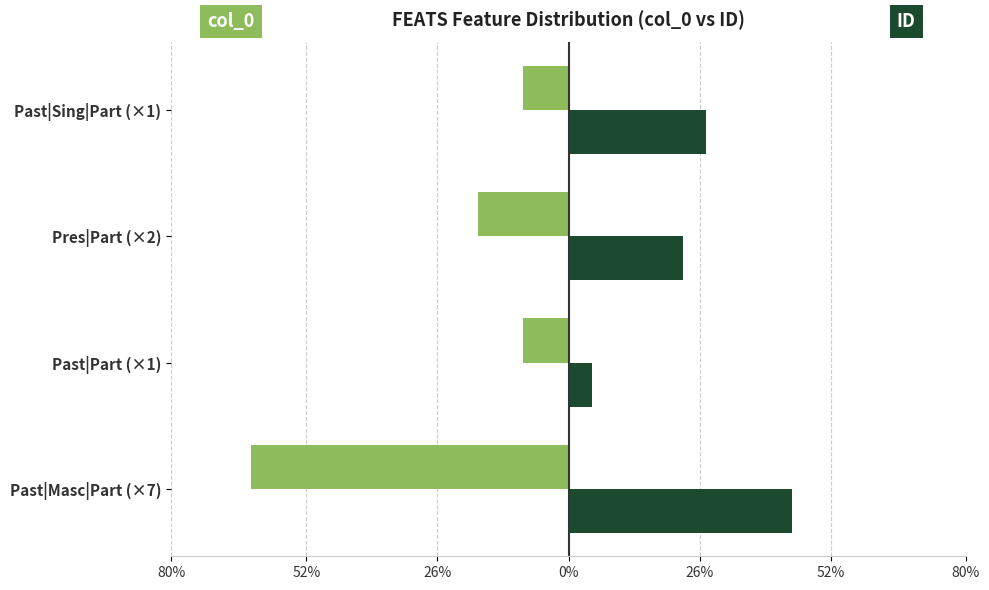

What is the value of the col_0 bar at the 4th from the left?

-9.1